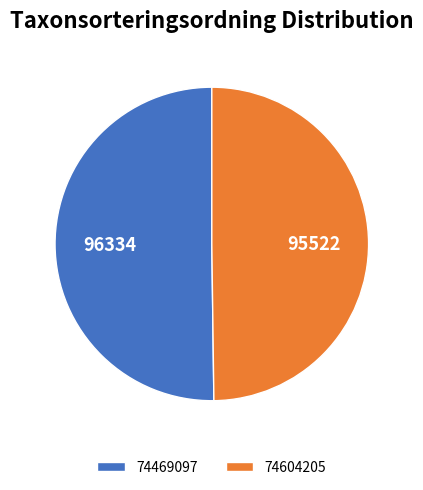

True or false: 74469097 accounts for 38% of the total.

False